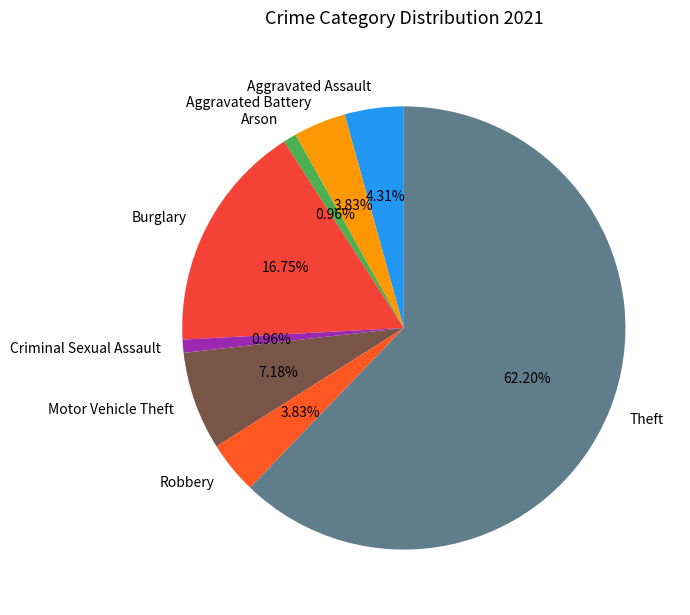

What percentage do Arson and Aggravated Battery together represent?

4.8%